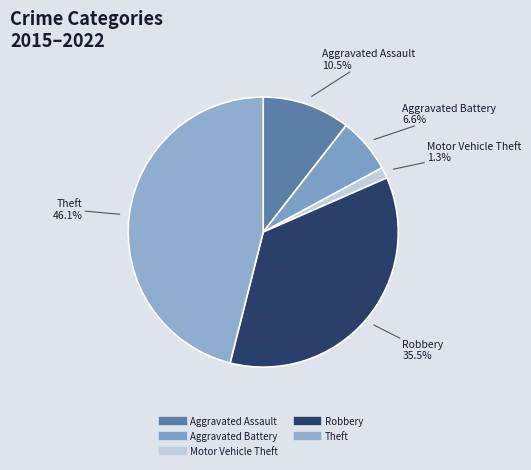

Count the number of slices in the pie.

5